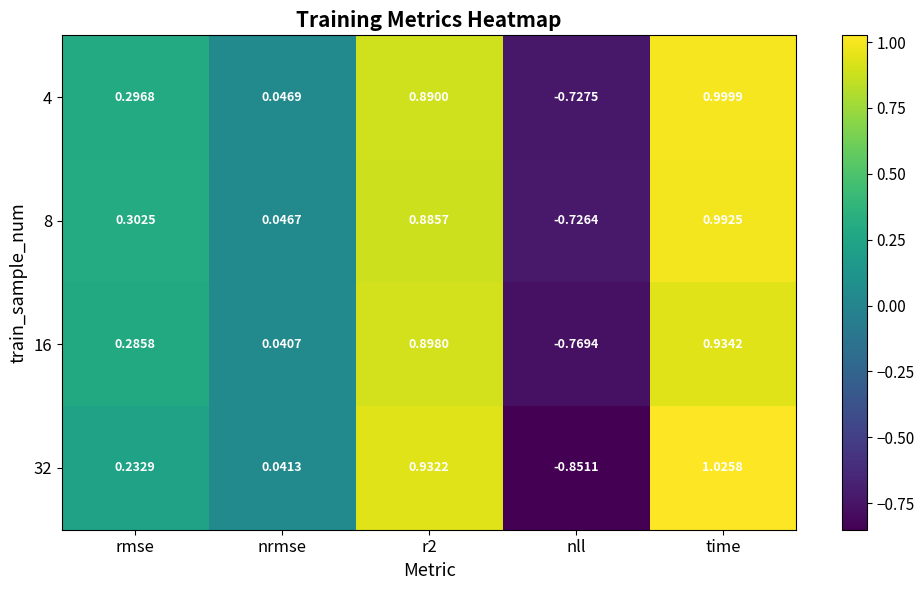

Where is 16 nearest to the value 0?

nrmse